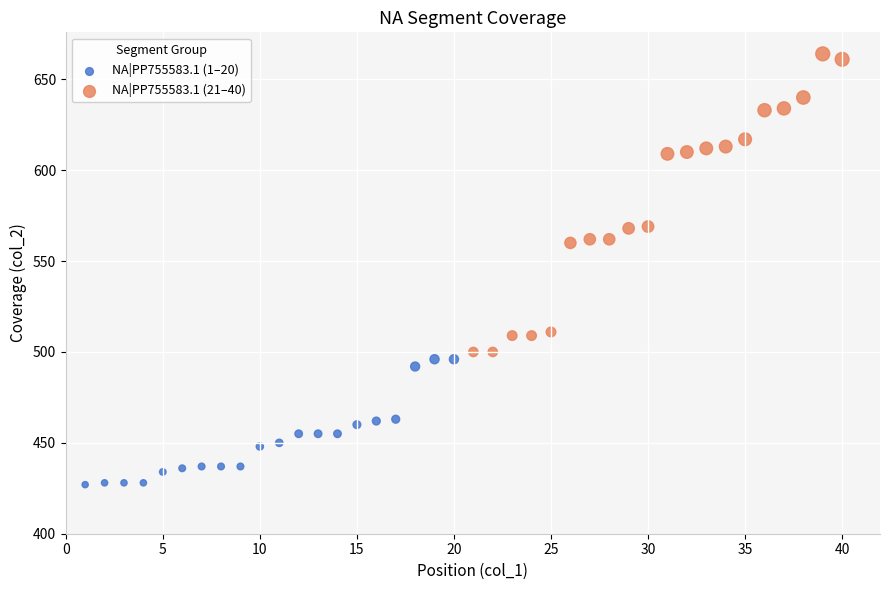

Which series contains the lowest Y value?

NA|PP755583.1 (1–20)